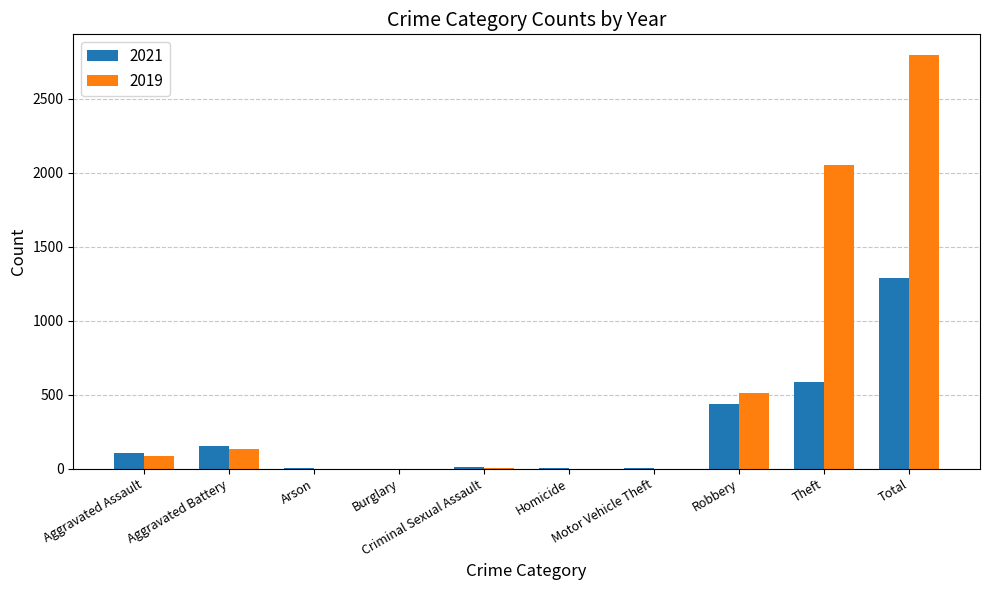

Which series has the largest total across all categories?

2019